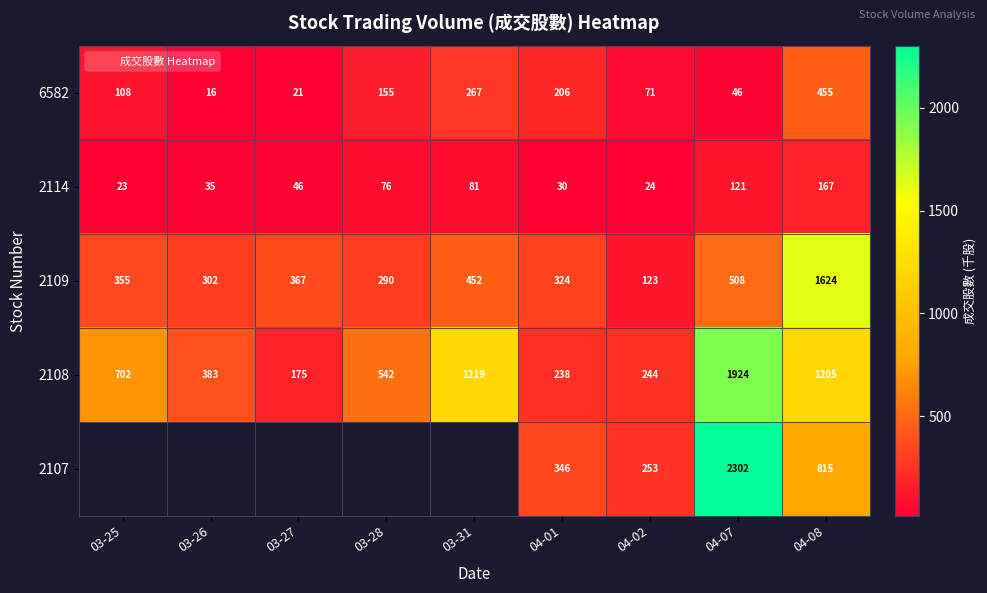

What is the greatest value displayed?

2302.4